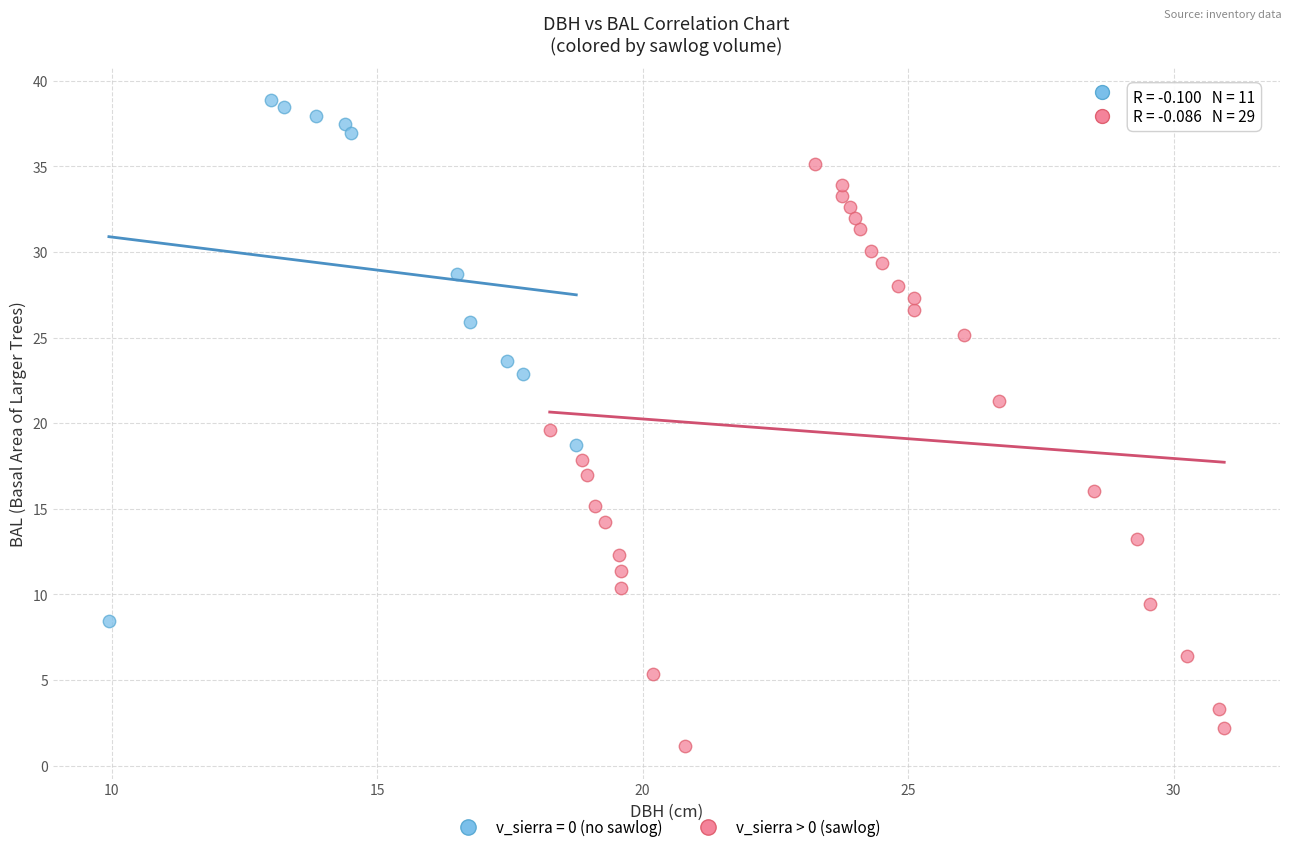

Which series contains the lowest Y value?

v_sierra > 0 (sawlog)